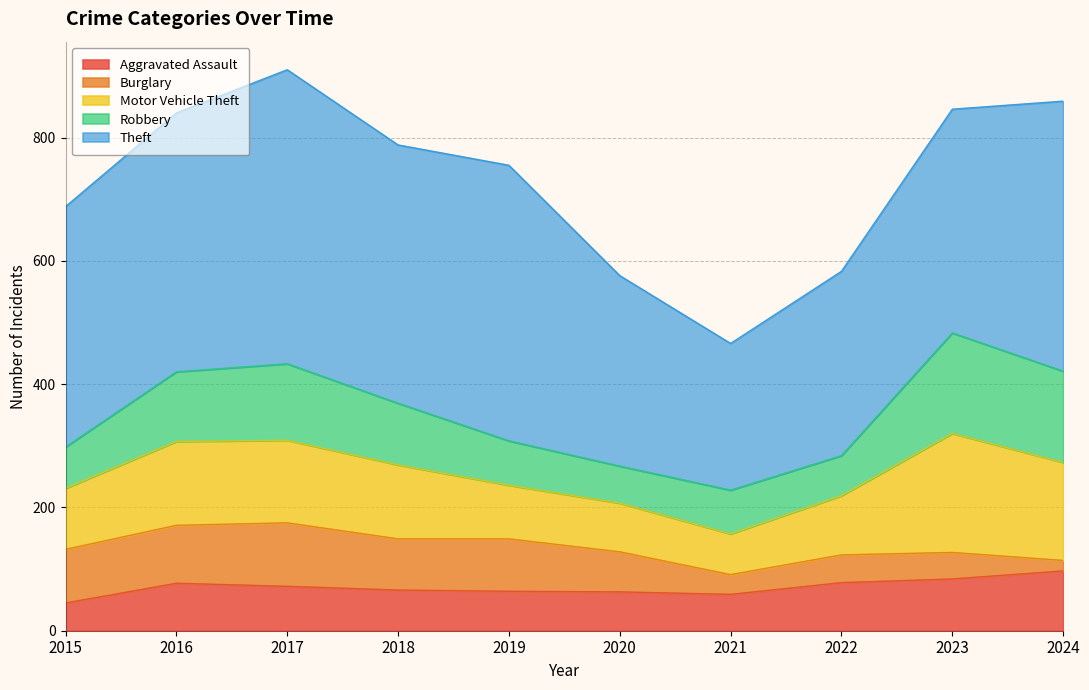

Reading right to left, extract all data points from this chart.

Aggravated Assault: 2024=97	2023=84	2022=78	2021=59	2020=63	2019=64	2018=66	2017=72	2016=77	2015=45
Burglary: 2024=17	2023=43	2022=45	2021=32	2020=65	2019=85	2018=83	2017=103	2016=94	2015=87
Motor Vehicle Theft: 2024=159	2023=193	2022=96	2021=66	2020=79	2019=87	2018=120	2017=134	2016=136	2015=99
Robbery: 2024=148	2023=163	2022=65	2021=71	2020=60	2019=72	2018=100	2017=124	2016=113	2015=67
Theft: 2024=438	2023=363	2022=299	2021=238	2020=309	2019=447	2018=419	2017=477	2016=420	2015=390